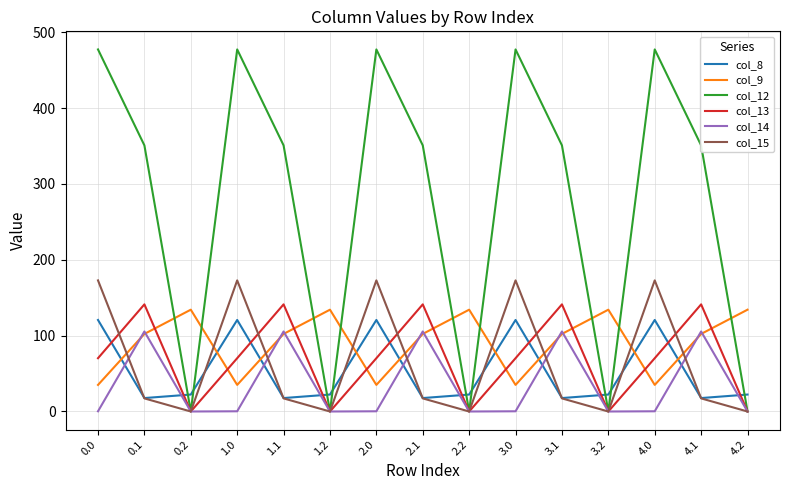

How many values in the col_13 series are below 70?

5